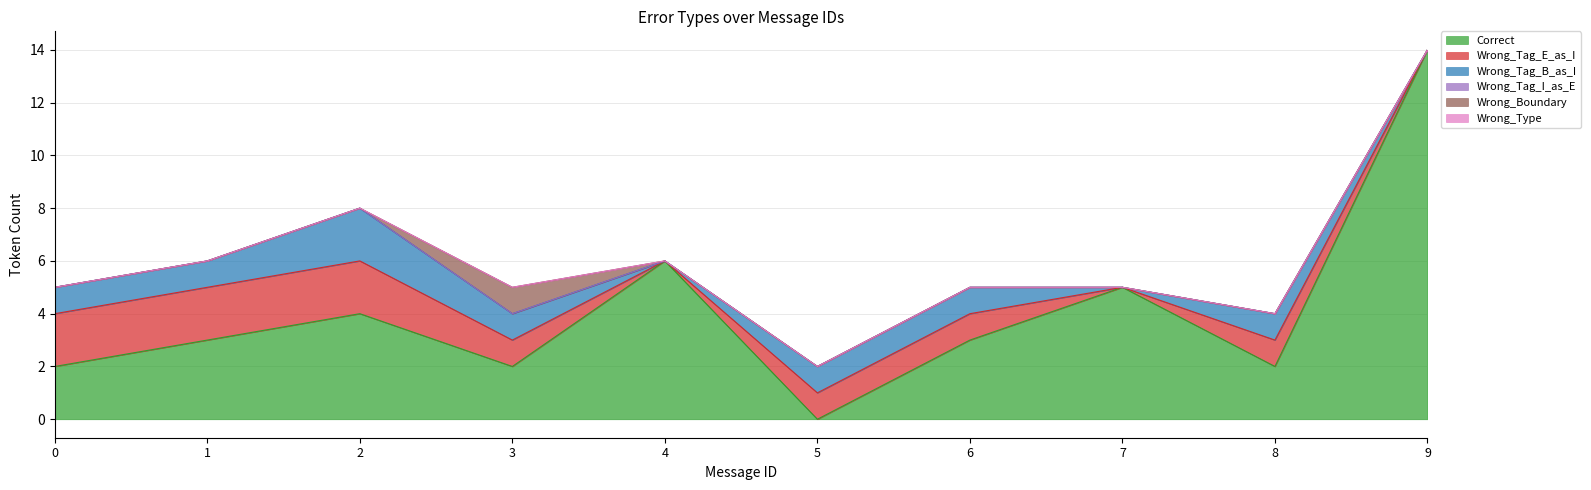

Which series has the largest range (max minus min)?

Correct